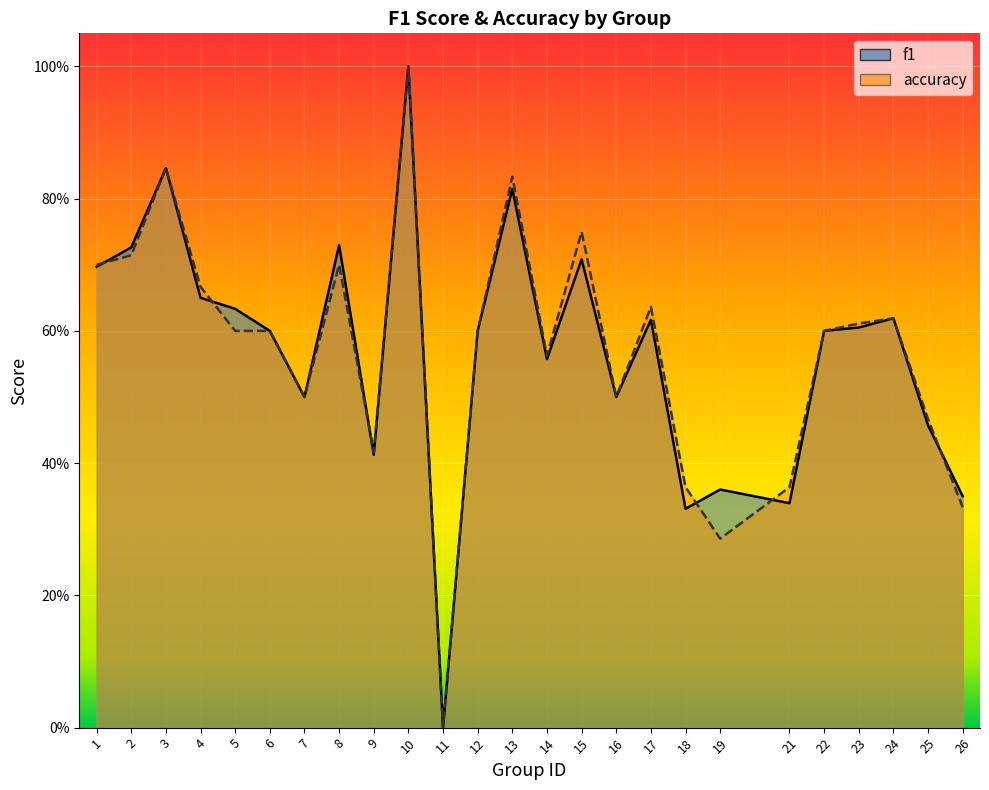

Which series has the largest range (max minus min)?

f1